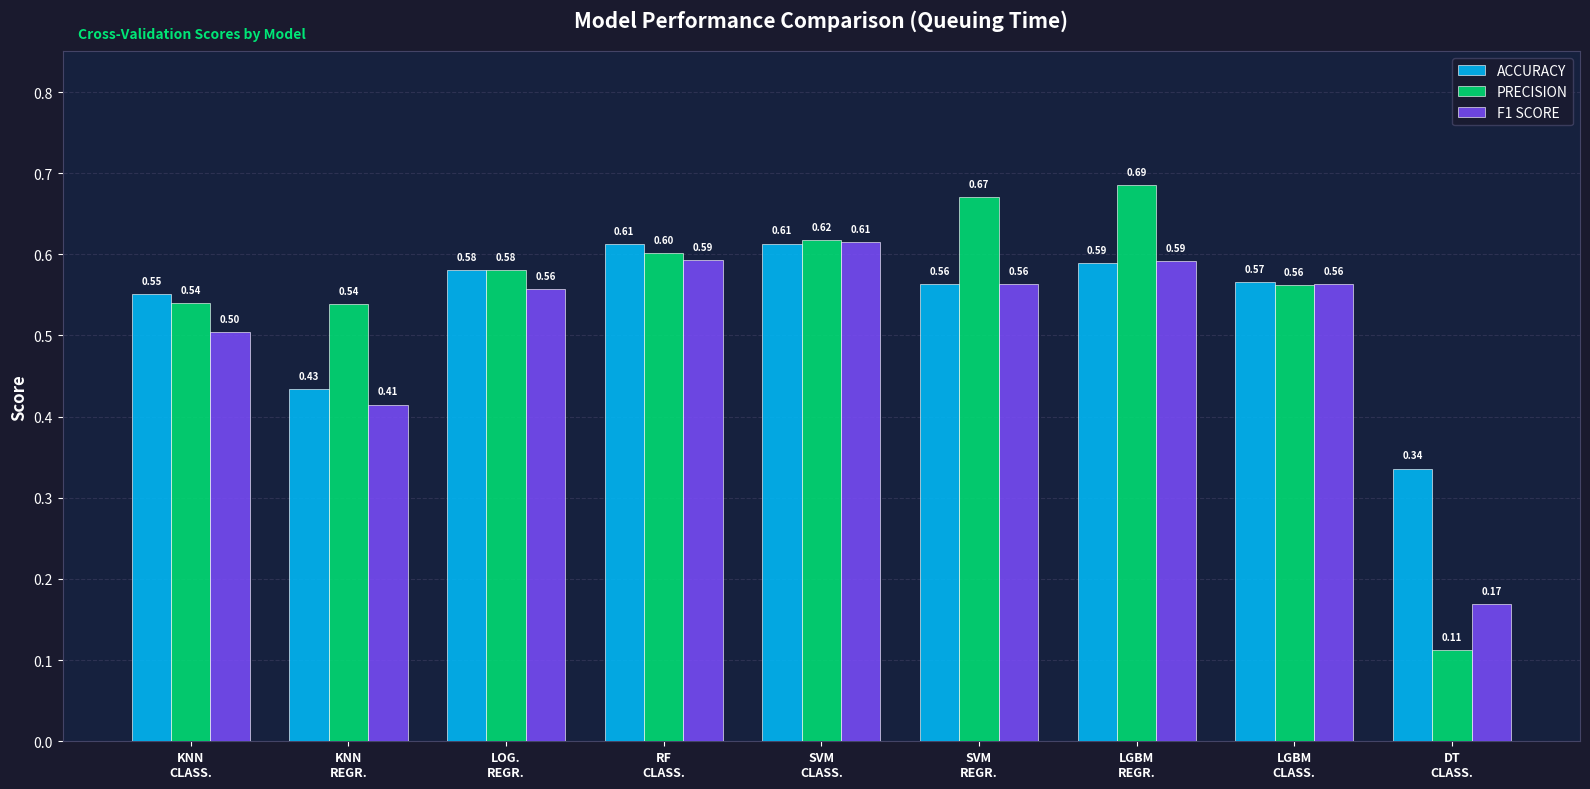

What are all the series names shown in the legend?

ACCURACY, PRECISION, F1 SCORE